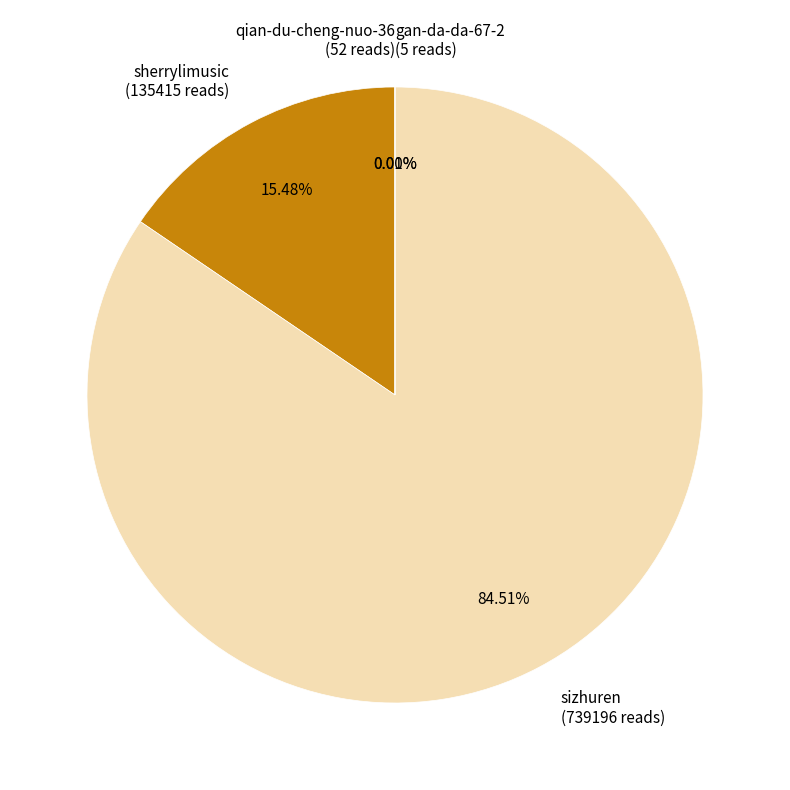

Which has a higher value, sizhuren (739196 reads) or sherrylimusic (135415 reads)?

sizhuren (739196 reads)